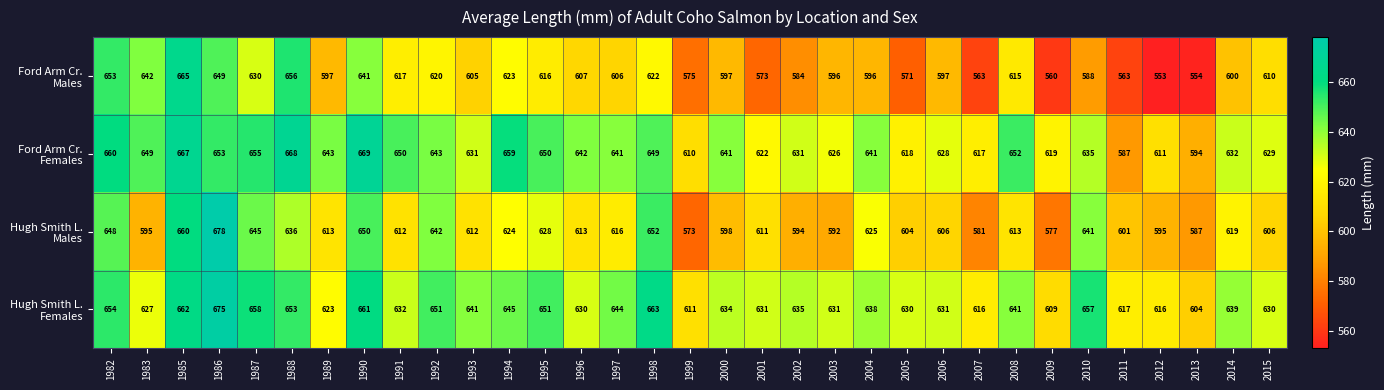

What is the smallest value displayed?

553